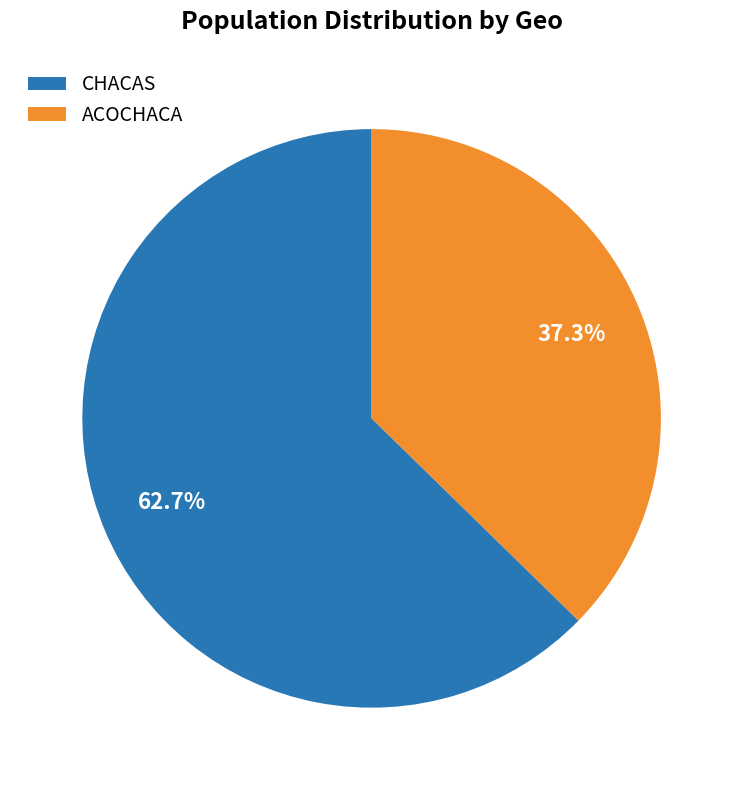

To the nearest percent, what percentage of the pie is ACOCHACA?

37%